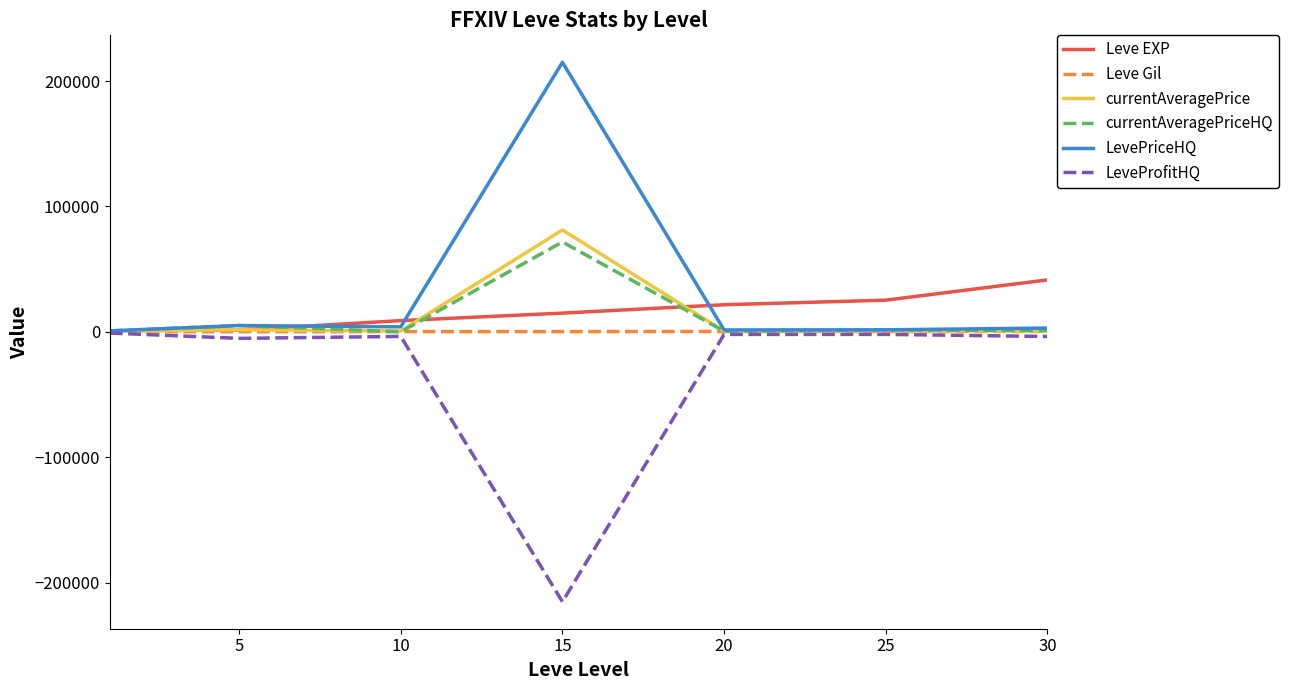

What are all the series names shown in the legend?

Leve EXP, Leve Gil, currentAveragePrice, currentAveragePriceHQ, LevePriceHQ, LeveProfitHQ